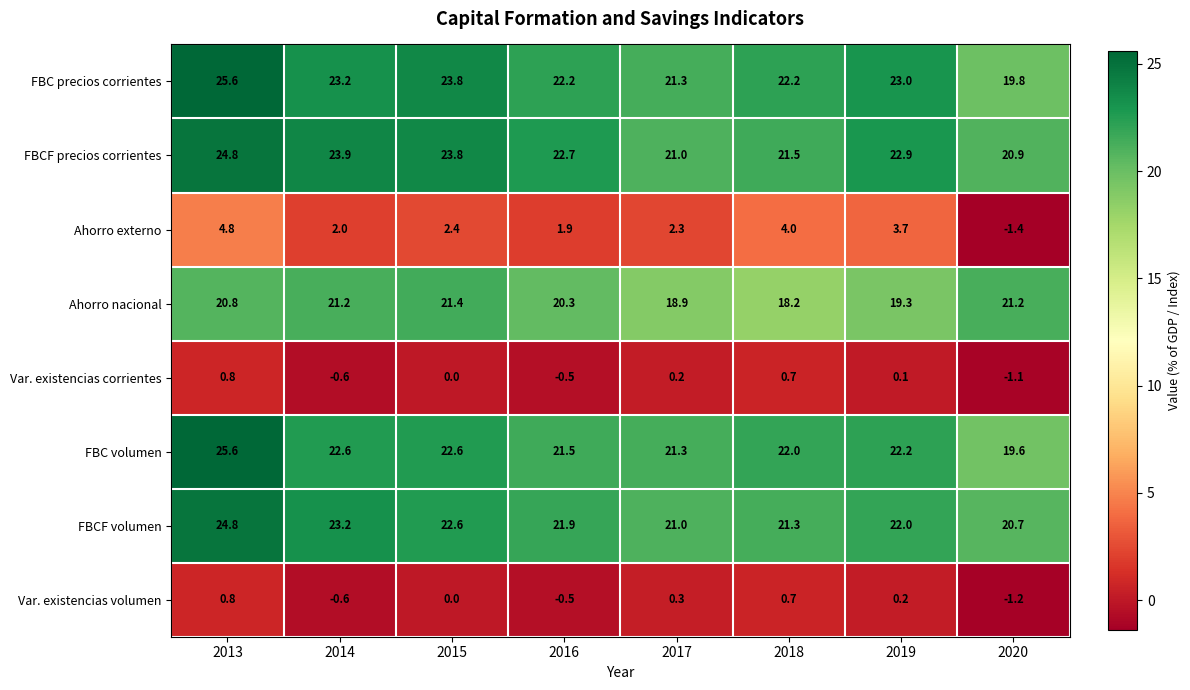

Which series has the largest total across all categories?

FBCF precios corrientes